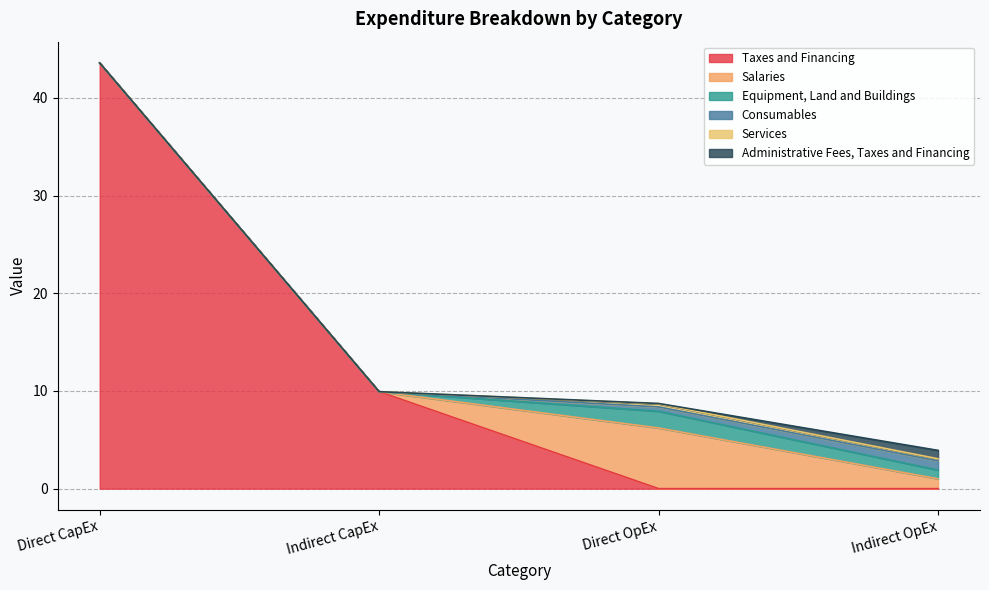

What is the average value of the Salaries series?

1.8